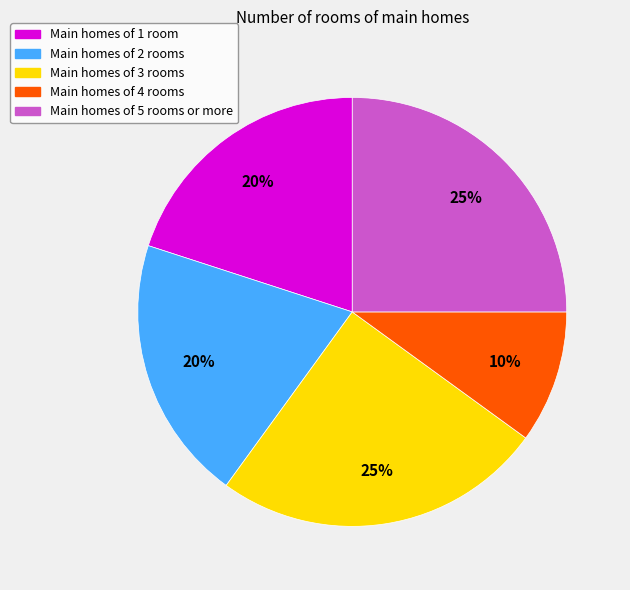

To the nearest percent, what percentage of the pie is Main homes of 2 rooms?

20%